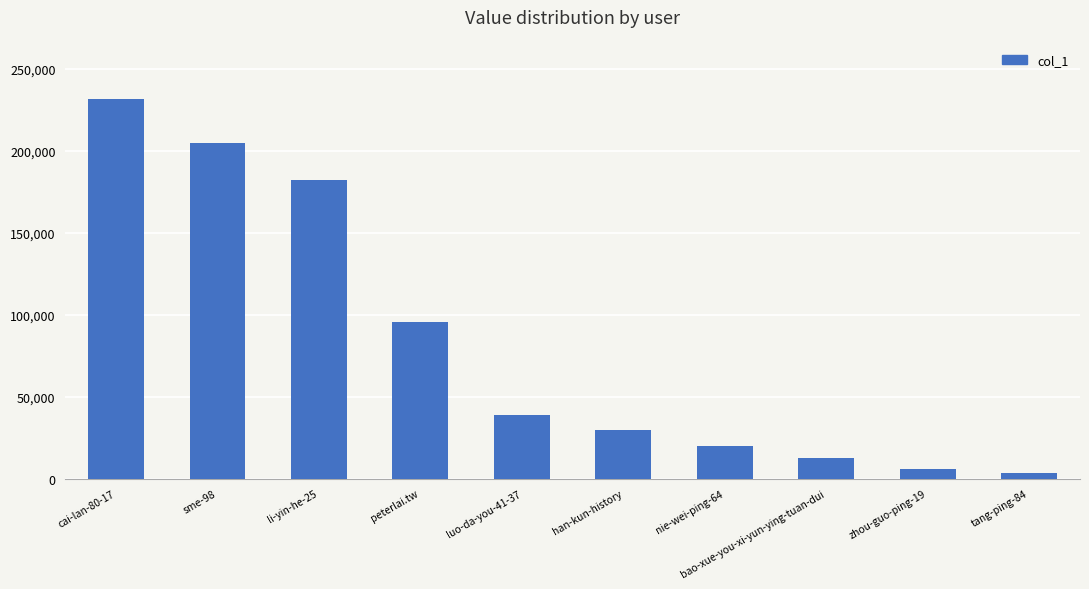

Reading left to right, transcribe all the data shown in this chart.

cai-lan-80-17=231420	sme-98=204803	li-yin-he-25=182401	peterlai.tw=95358	luo-da-you-41-37=38571	han-kun-history=29493	nie-wei-ping-64=19896	bao-xue-you-xi-yun-ying-tuan-dui=12621	zhou-guo-ping-19=6023	tang-ping-84=3523